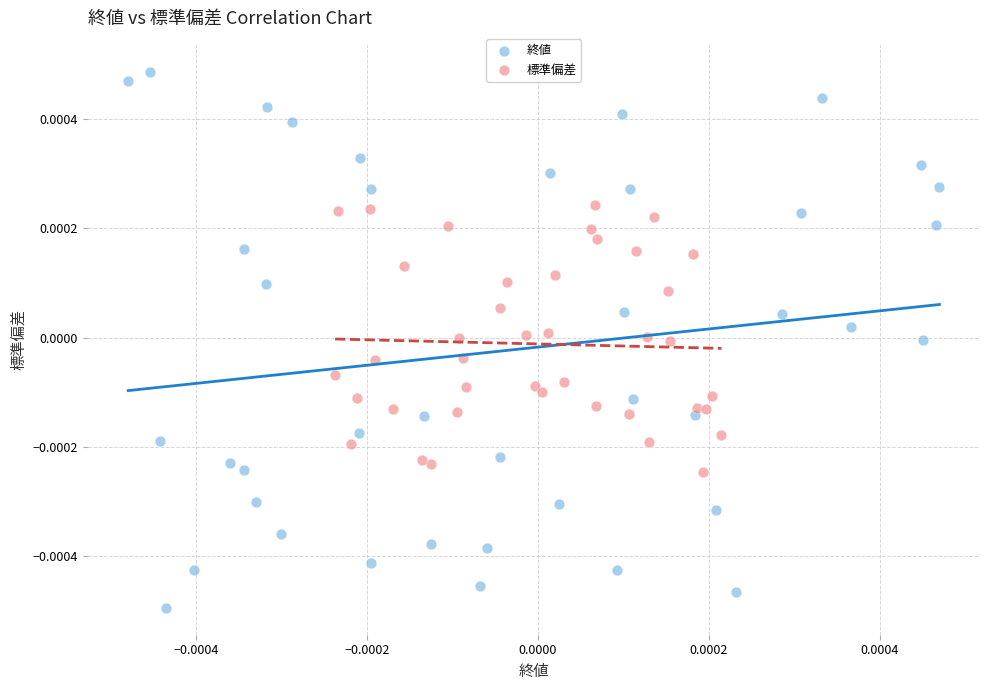

Which series has the widest spread of Y values?

終値